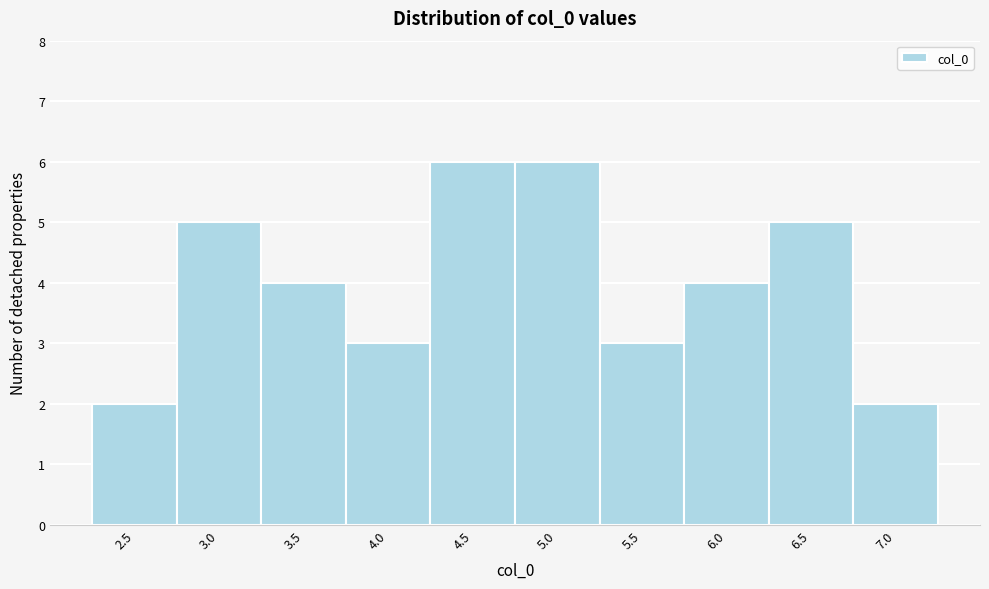

Reading right to left, list all the values displayed in this chart.

2	5	4	3	6	6	3	4	5	2